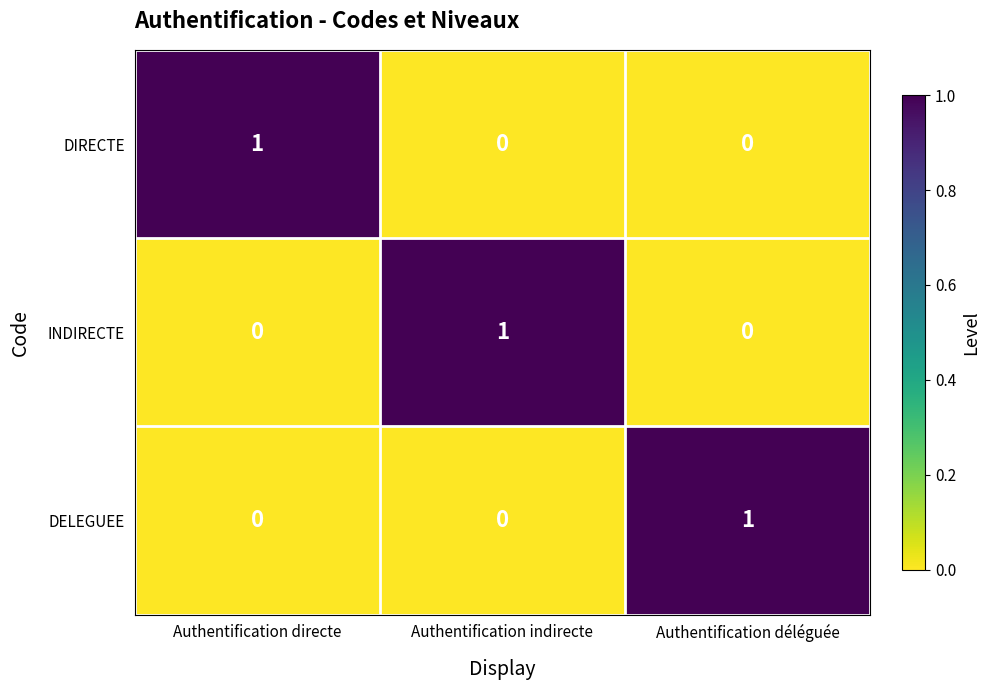

True or false: INDIRECTE has a value of -1 at Authentification directe.

False